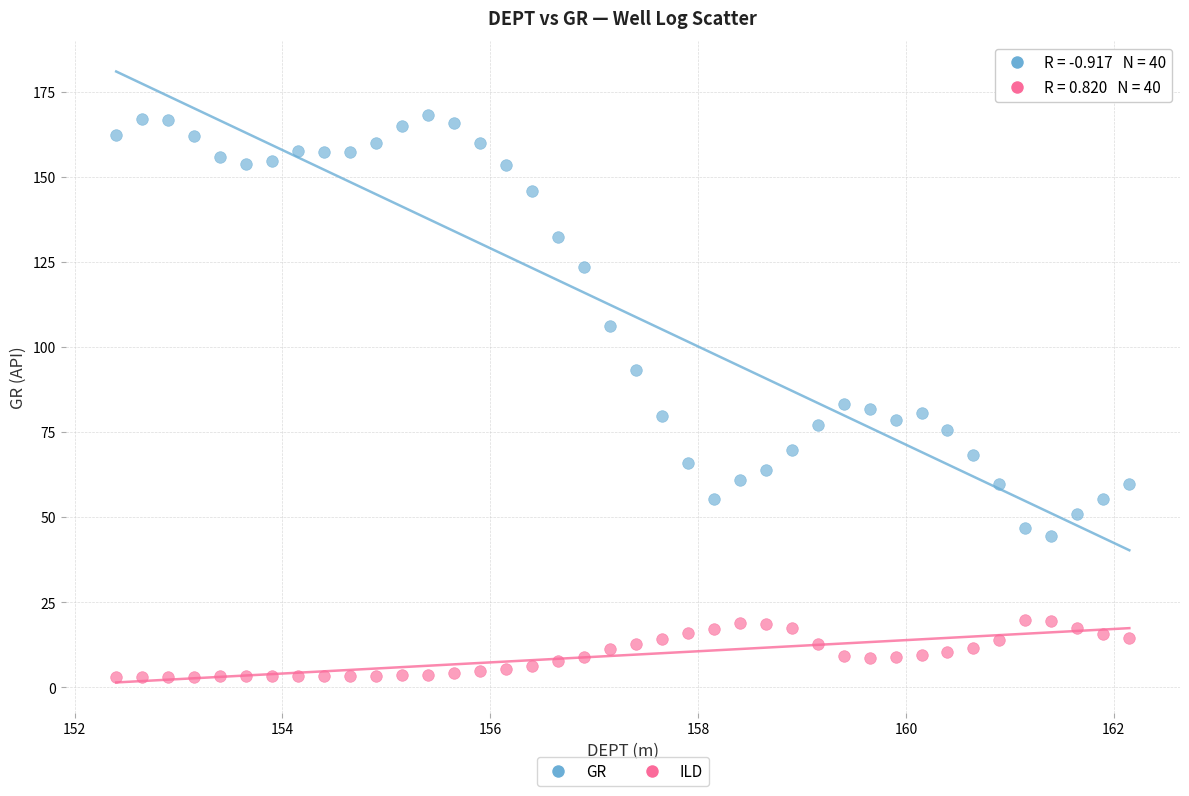

Across all data points, what is the range of X values (max minus min)?

9.8